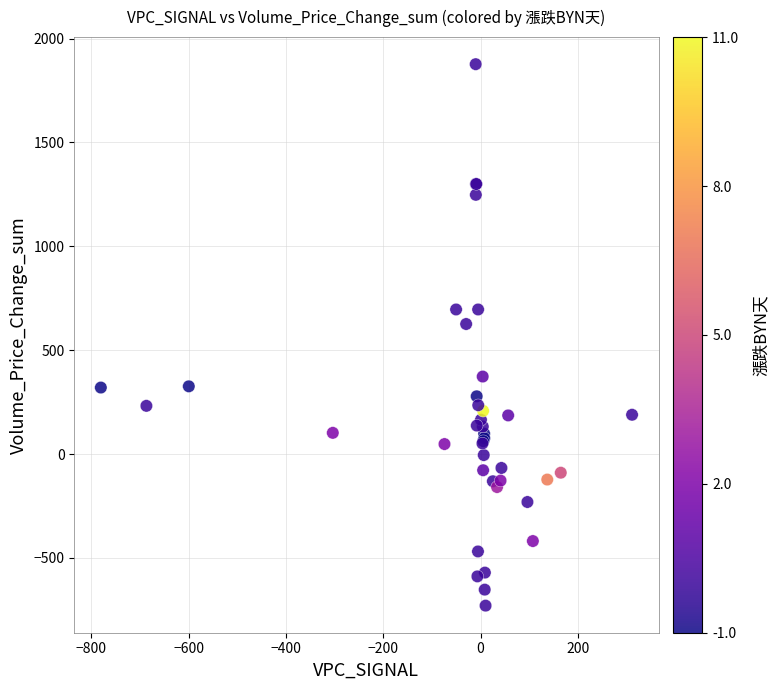

What Y value in the scatter plot is closest to 573?

626